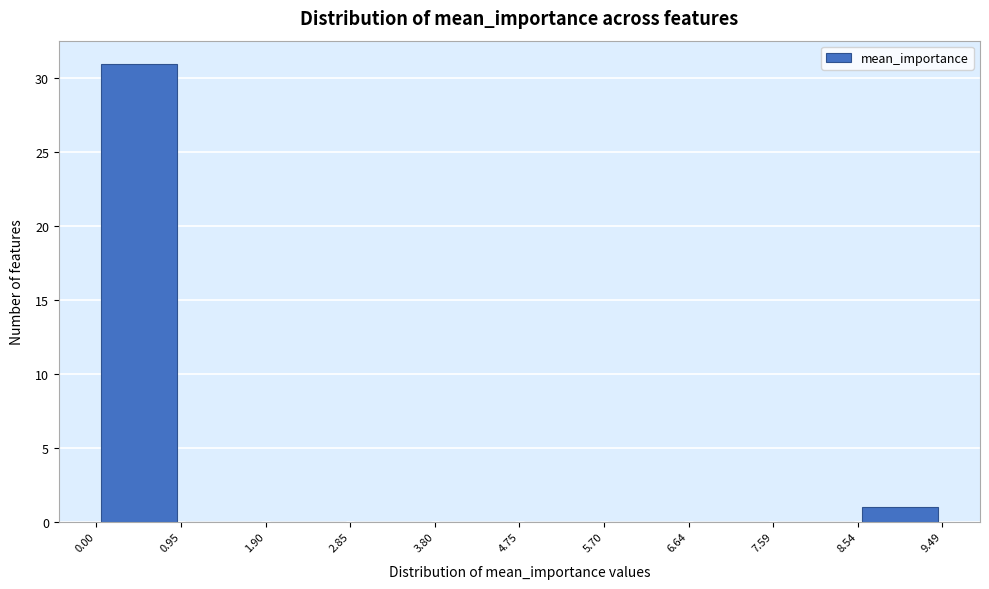

Reading left to right, list every bar in this chart as the range it spans on the x-axis followed by its height. The values are not printed on the chart, so give them approximately, as read against the axis.

0.00 to 0.95: 31
0.95 to 1.90: 0
1.90 to 2.85: 0
2.85 to 3.80: 0
3.80 to 4.75: 0
4.75 to 5.70: 0
5.70 to 6.64: 0
6.64 to 7.59: 0
7.59 to 8.54: 0
8.54 to 9.49: 1